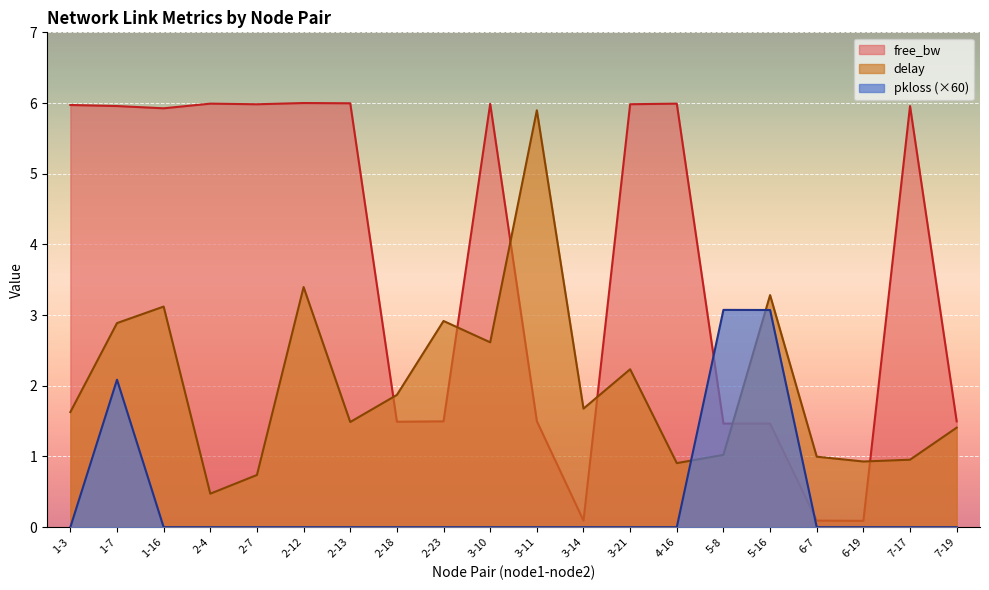

How many data points in free_bw_norm are less than 5?

9